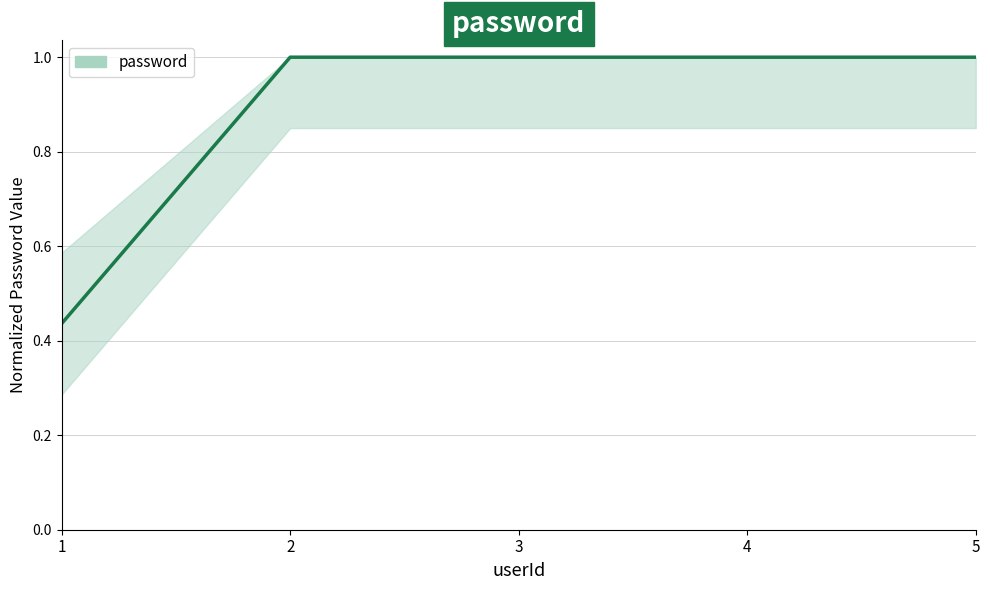

What is the difference between the values at 1 and 4?

0.6